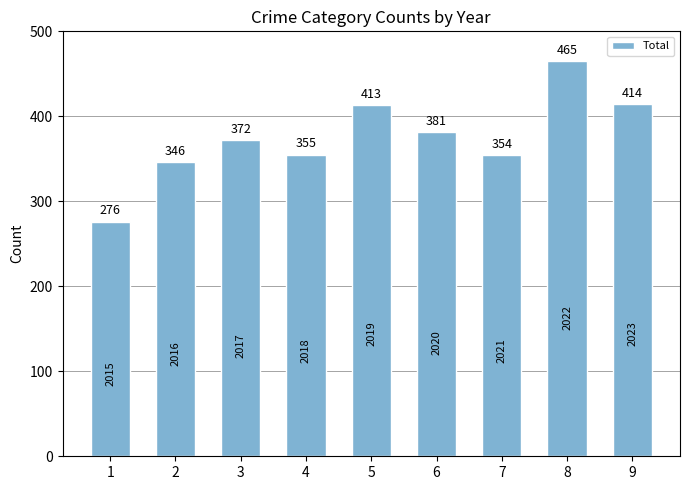

What is the greatest value displayed?

465